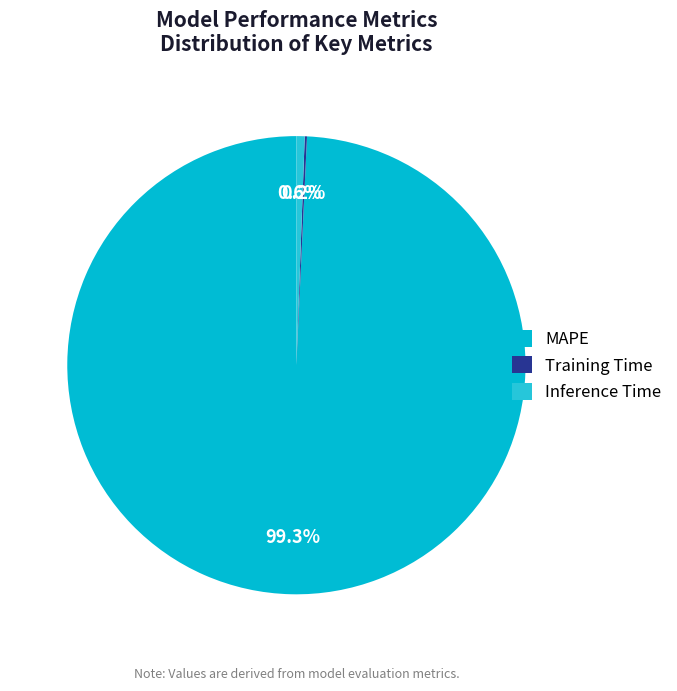

Which category has the biggest portion of the pie?

MAPE